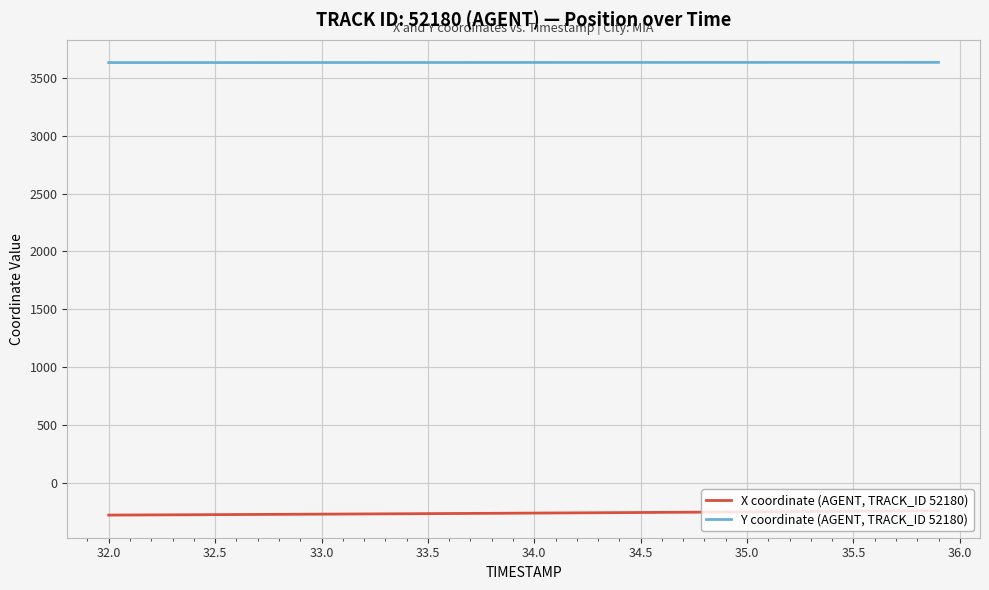

What is the difference between the maximum and minimum values in the Y coordinate (AGENT, TRACK_ID 52180) series?

1.9